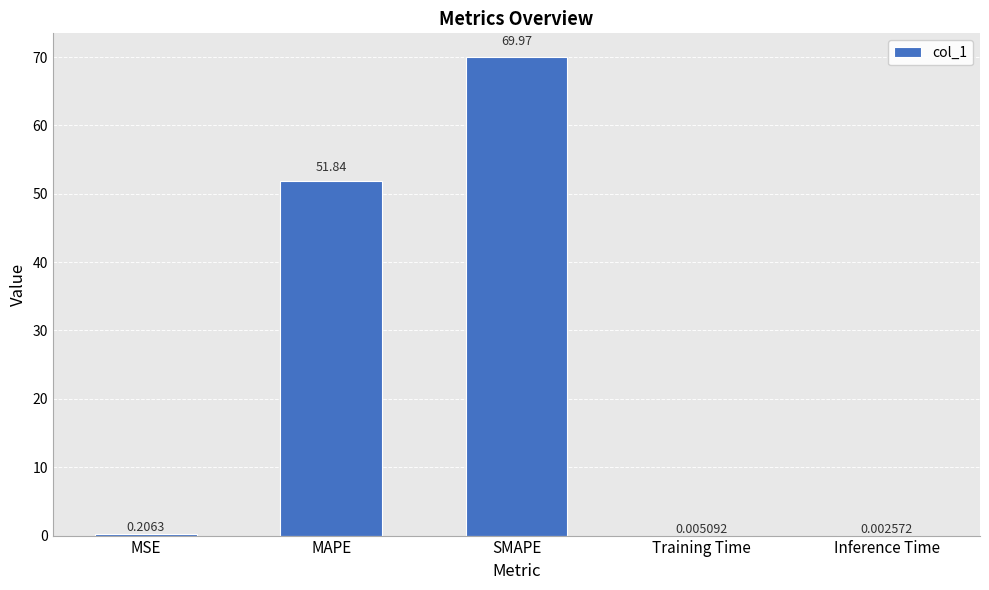

What is the sum of the values at MAPE and Inference Time?

51.8